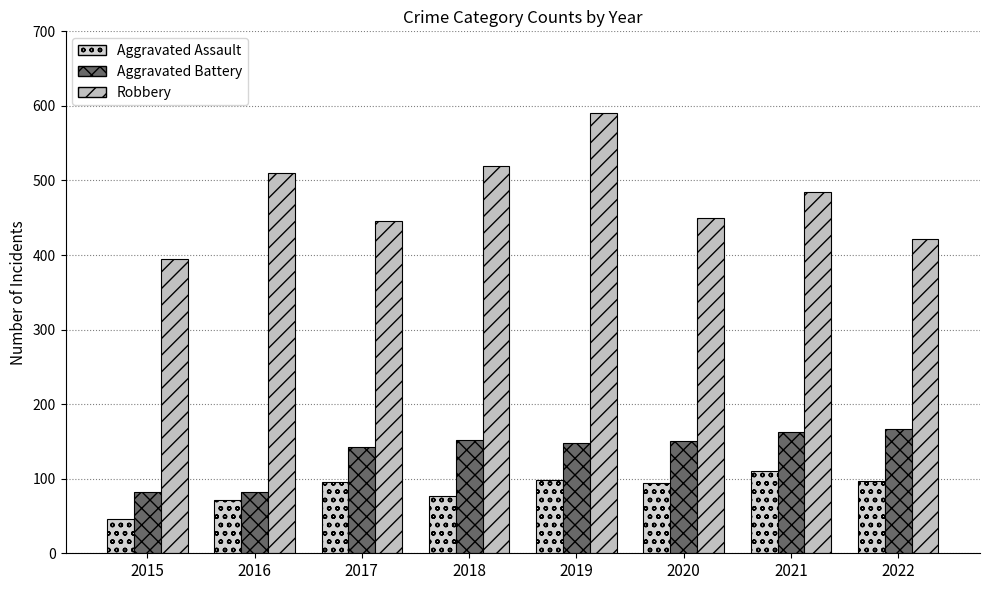

How many bars are there in each group?

3